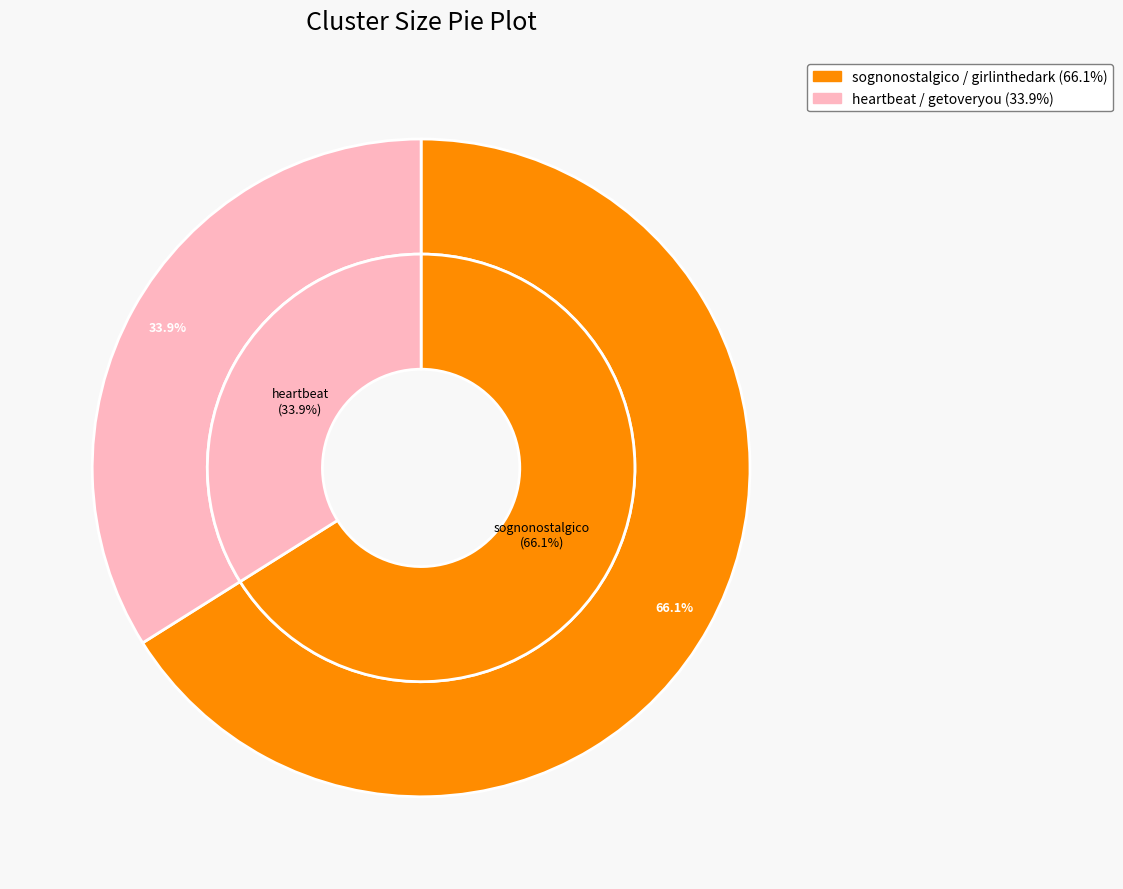

Is there any slice that represents more than half of the pie?

Yes